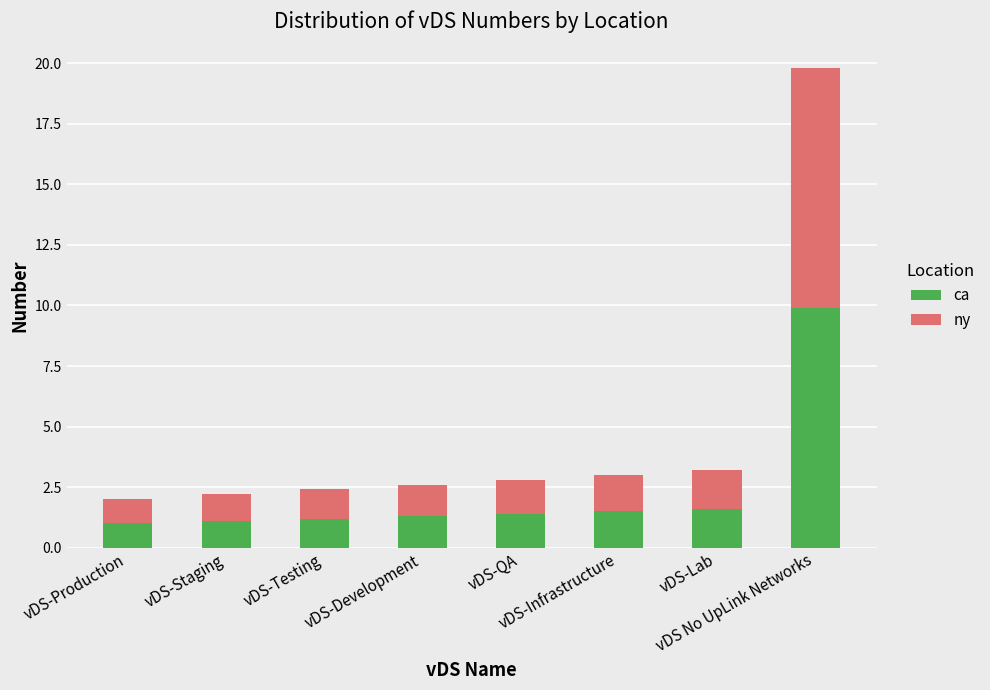

What is the highest value of the ca series?

9.9